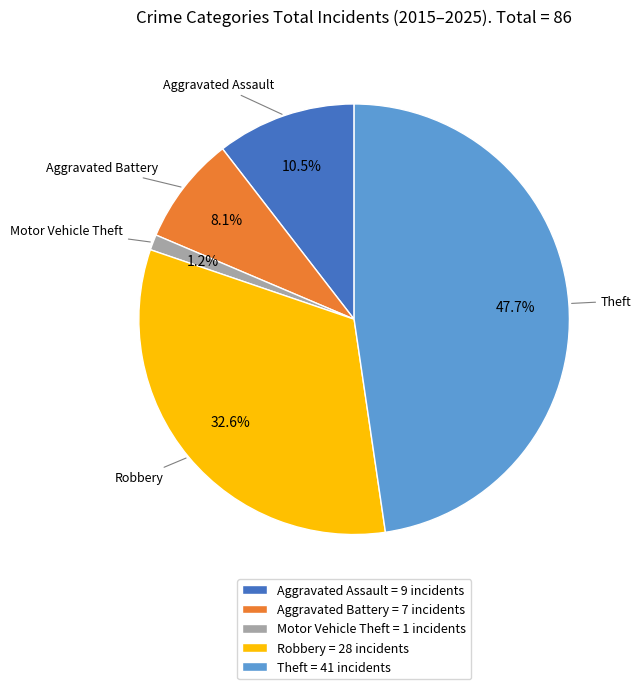

What percentage is the Robbery slice, to the nearest percent?

33%